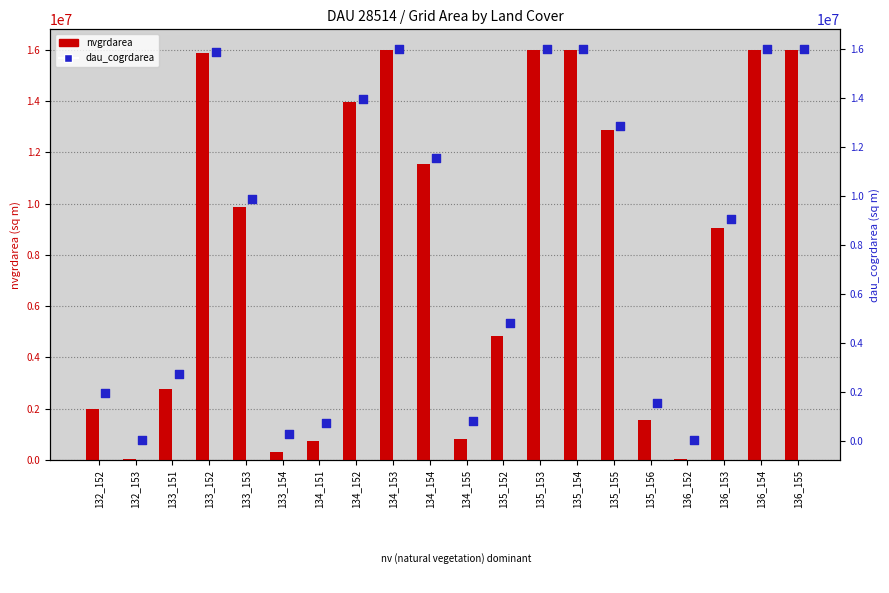

What are all the series names shown in the legend?

nvgrdarea, dau_cogrdarea